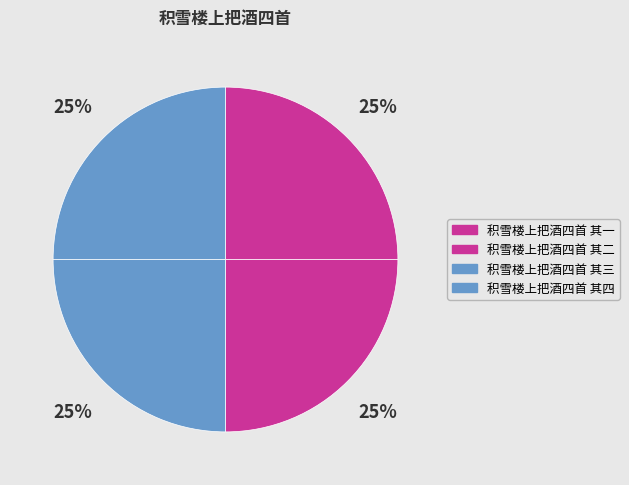

Approximately how many times larger is the value at 积雪楼上把酒四首 其四 compared to 积雪楼上把酒四首 其一?

1.0